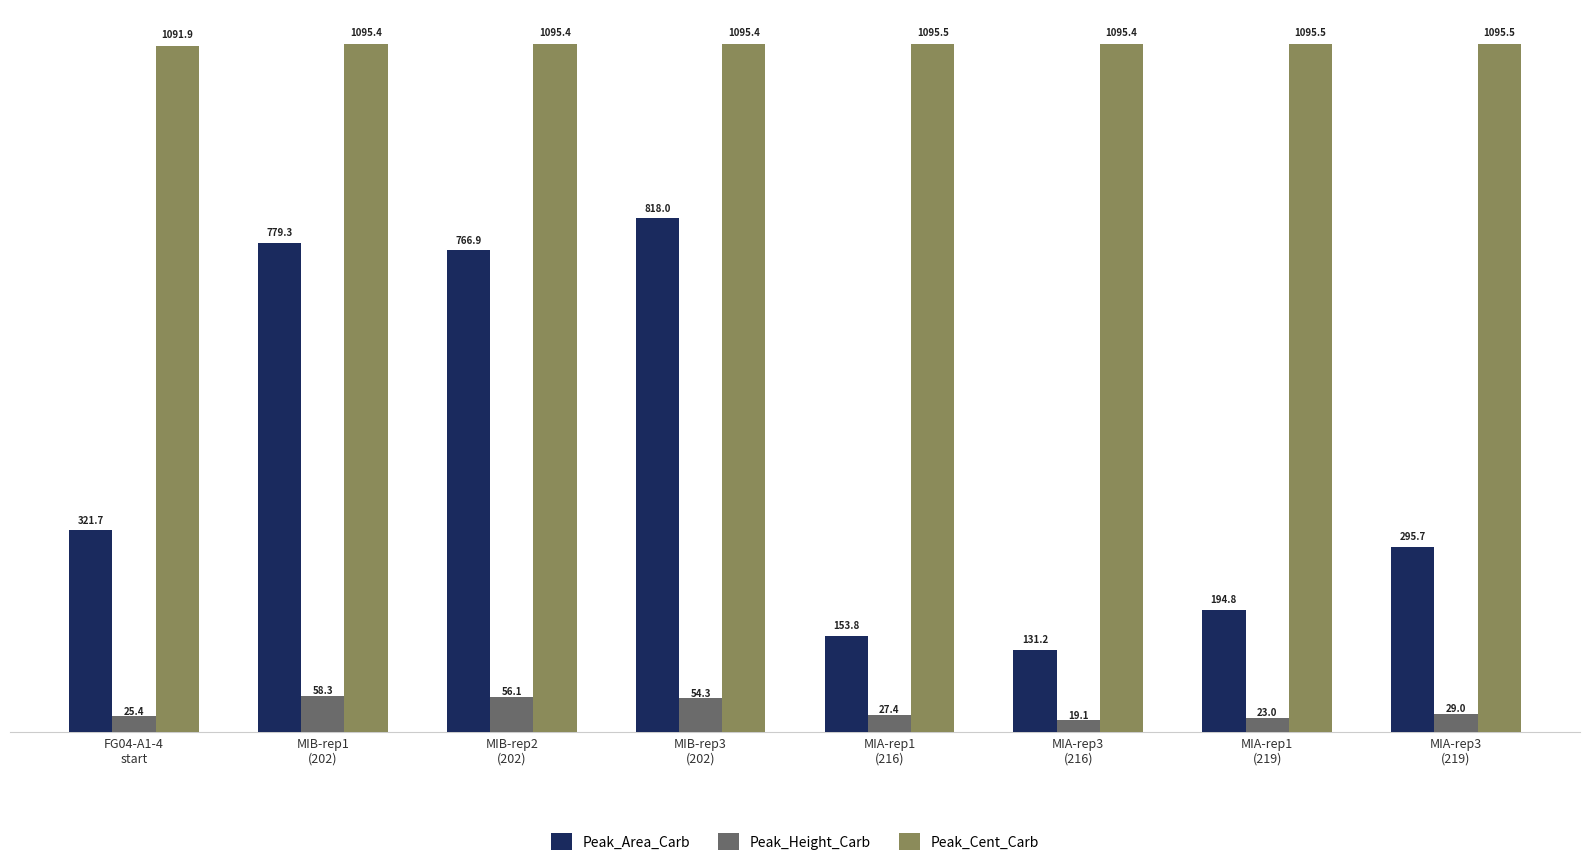

How many bars are there in total?

24